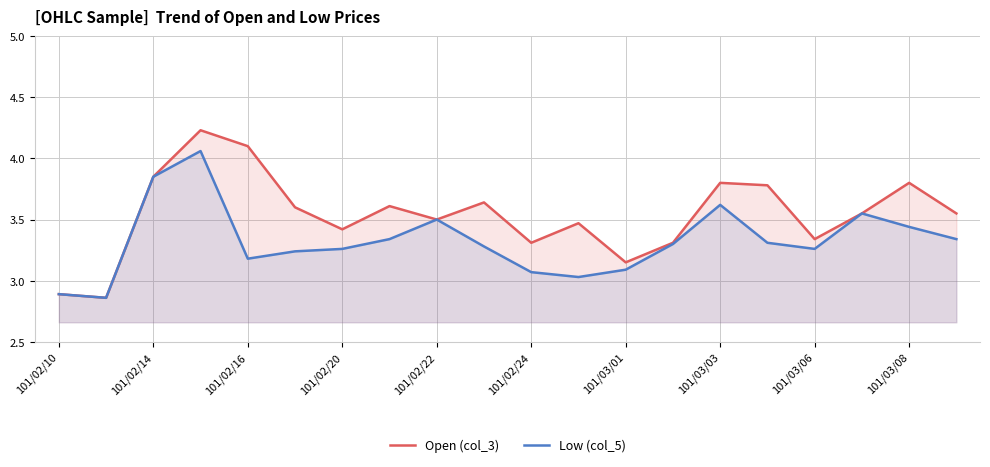

What is the spread (max minus min) of values at 19?

0.2